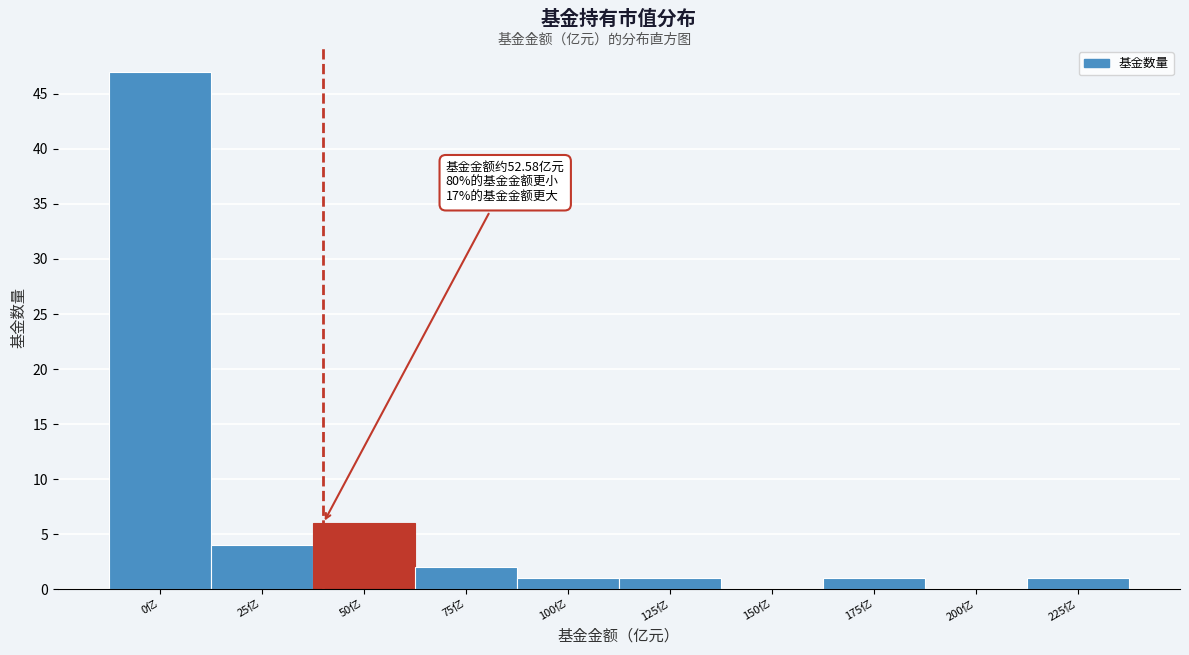

Reading left to right, what are all the values shown in this chart?

0亿=47	25亿=4	50亿=6	75亿=2	100亿=1	125亿=1	150亿=0	175亿=1	200亿=0	225亿=1